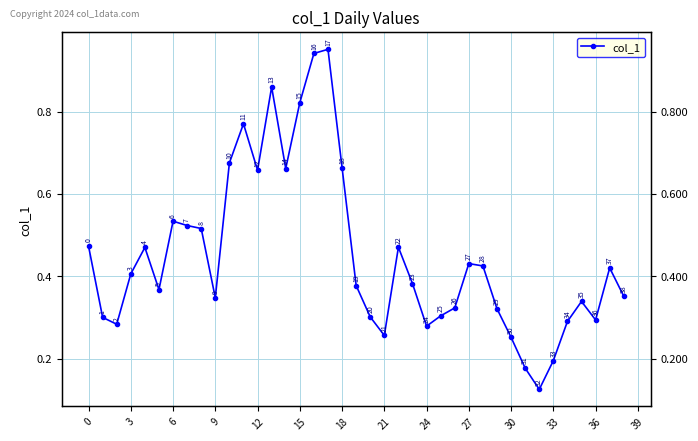

What is the sum of the values at 34 and 17?

1.2